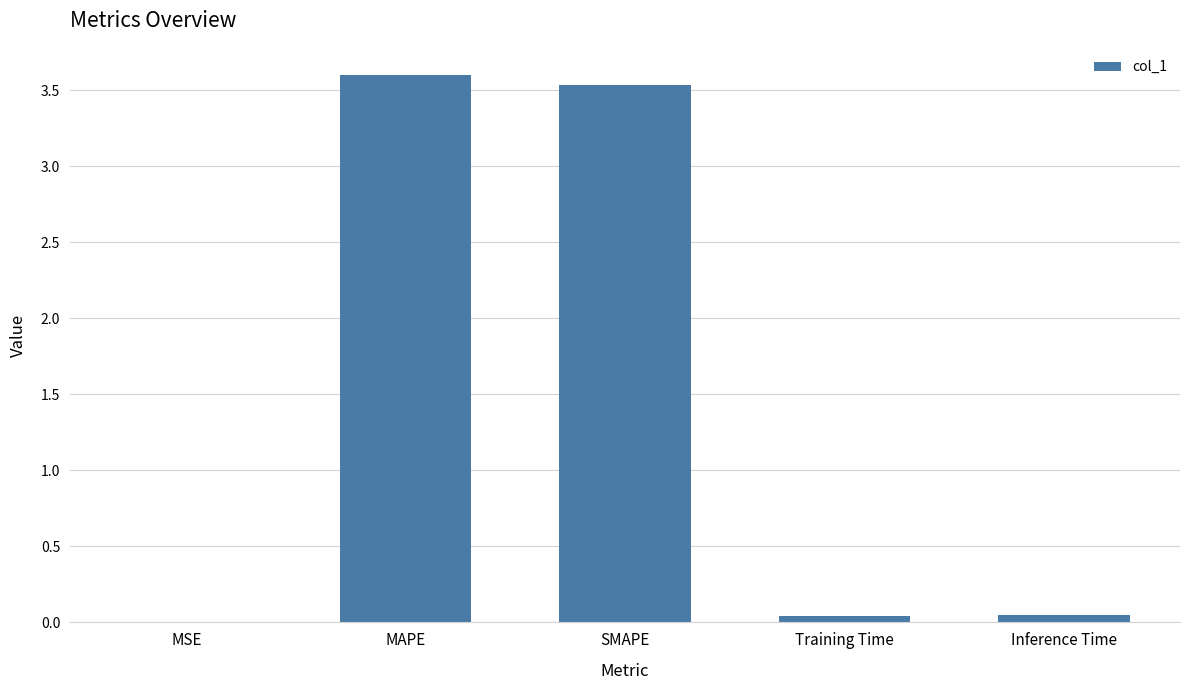

The value at MSE is 0.0. True or false?

True